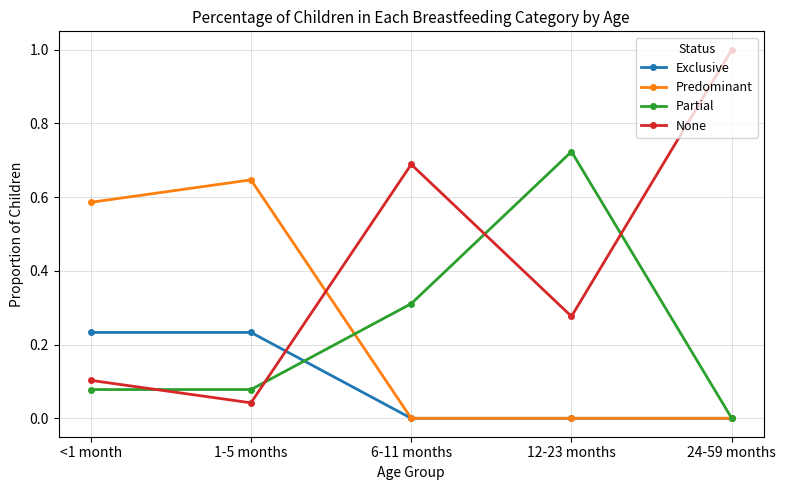

Does the chart have visible grid lines?

Yes